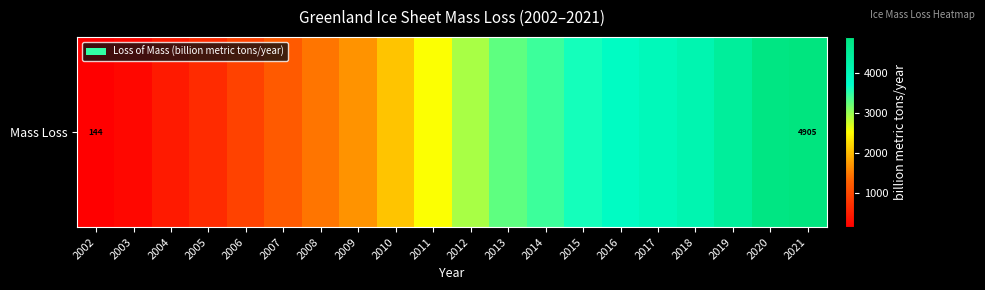

What is the sum of the values at 2009 and 2006?

2610.7